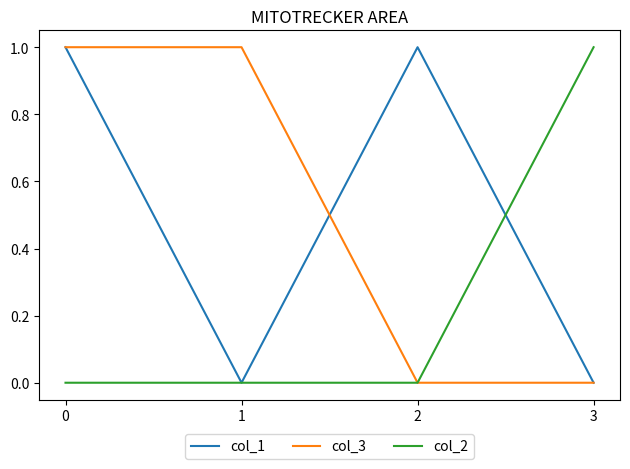

What is the total value across all series at 0?

2